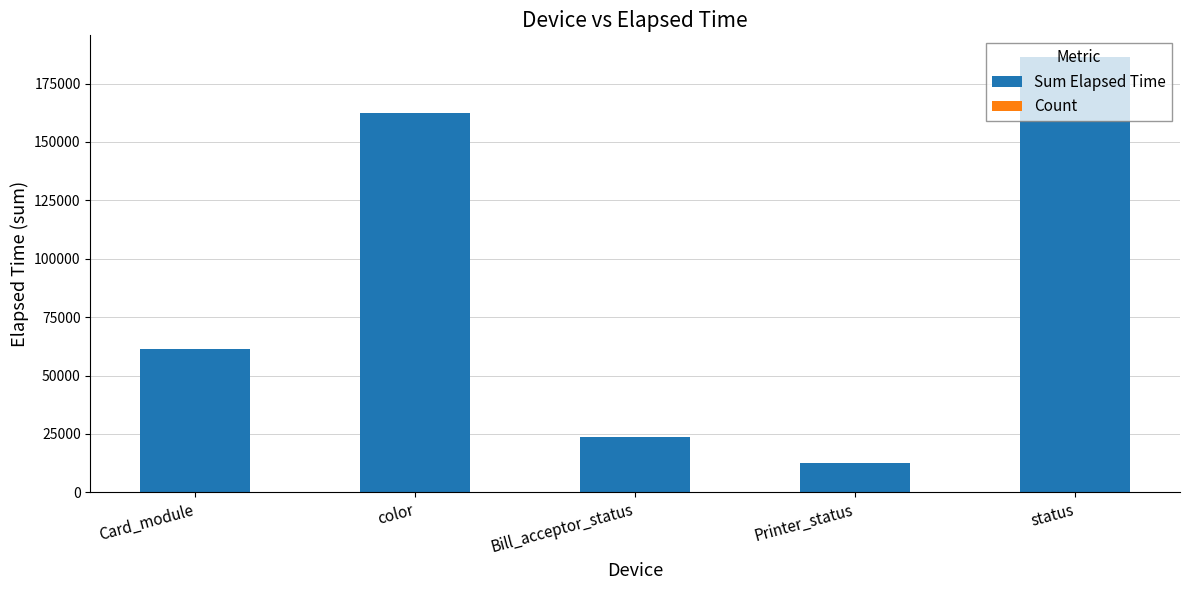

What is the sum of all Sum Elapsed Time values?

446215